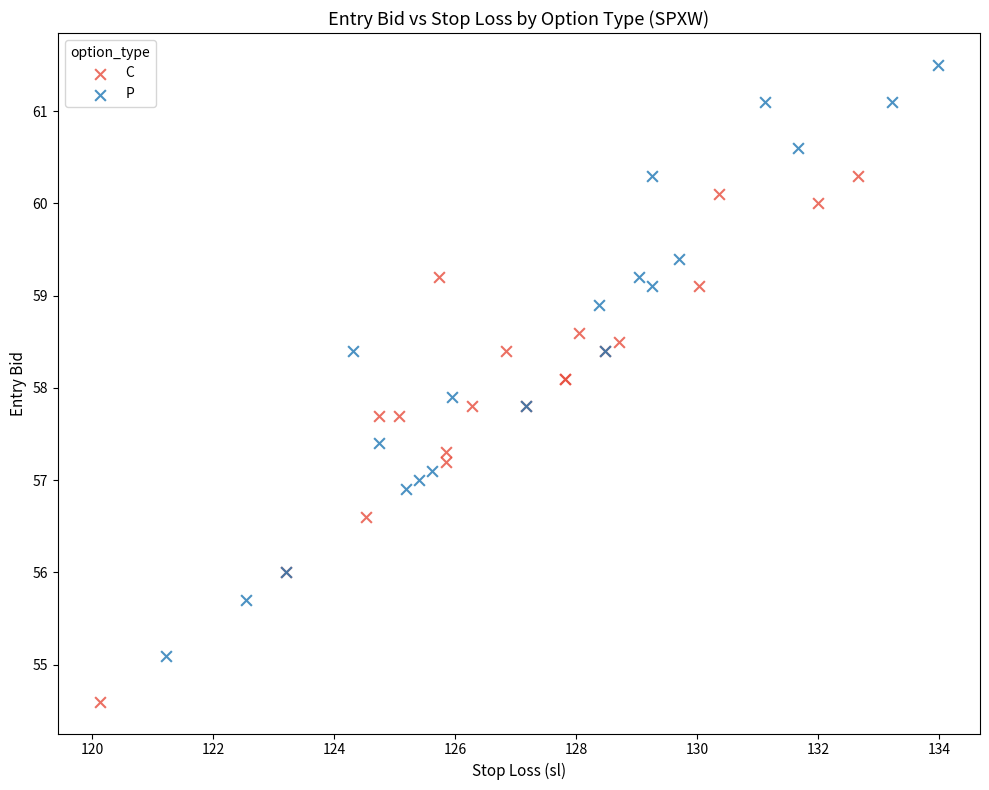

Which series contains the highest Y value?

P